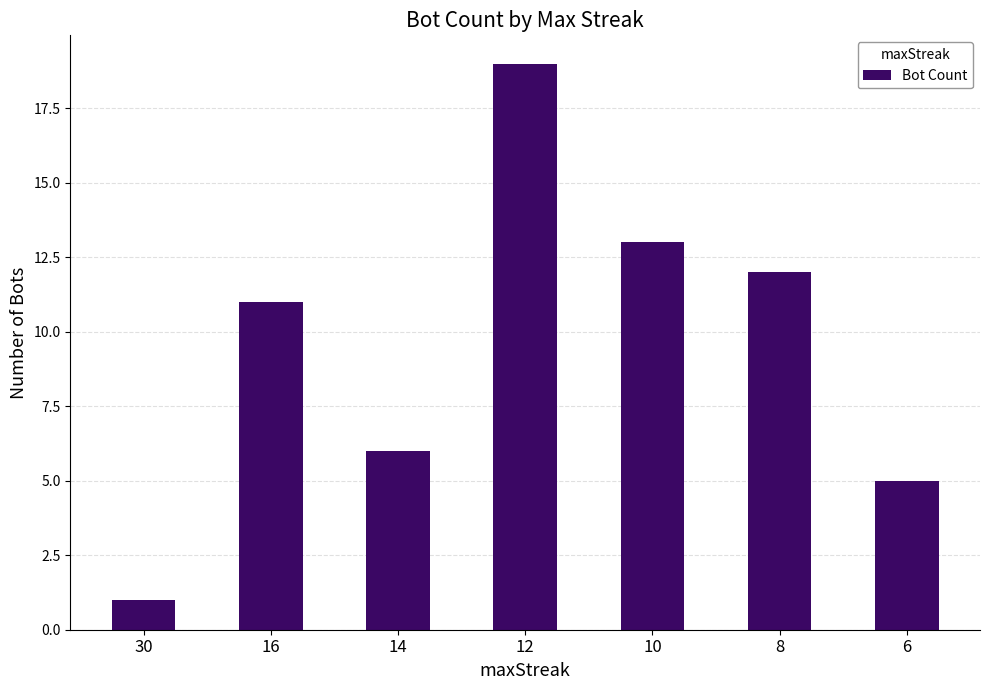

List the labels in order of value, largest first.

12, 10, 8, 16, 14, 6, 30